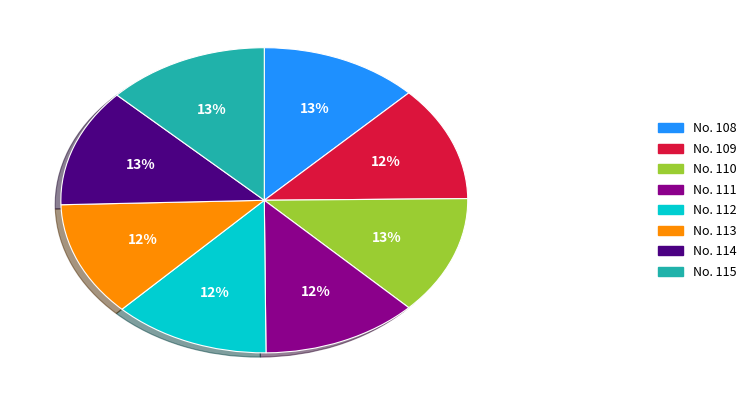

Does any single category account for the majority?

No